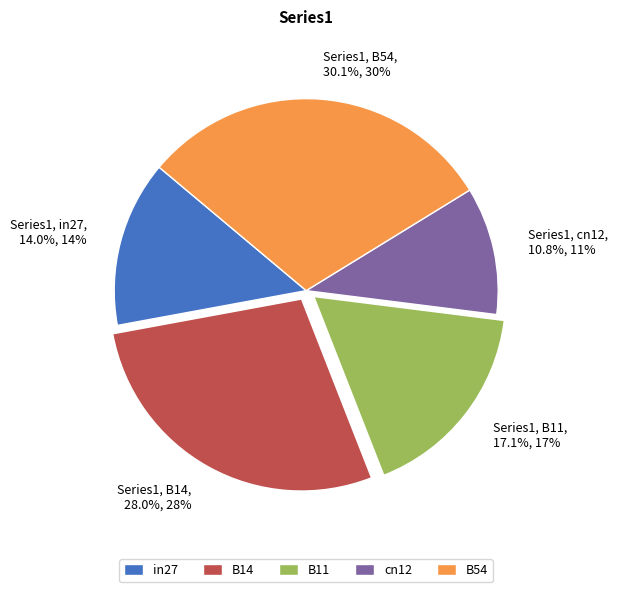

To the nearest percent, what is the average slice percentage?

20%